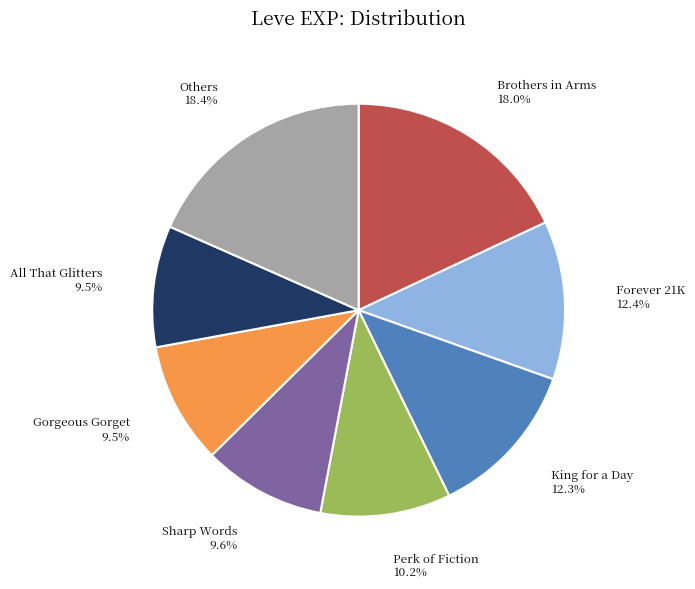

Is there a majority slice in this chart?

No